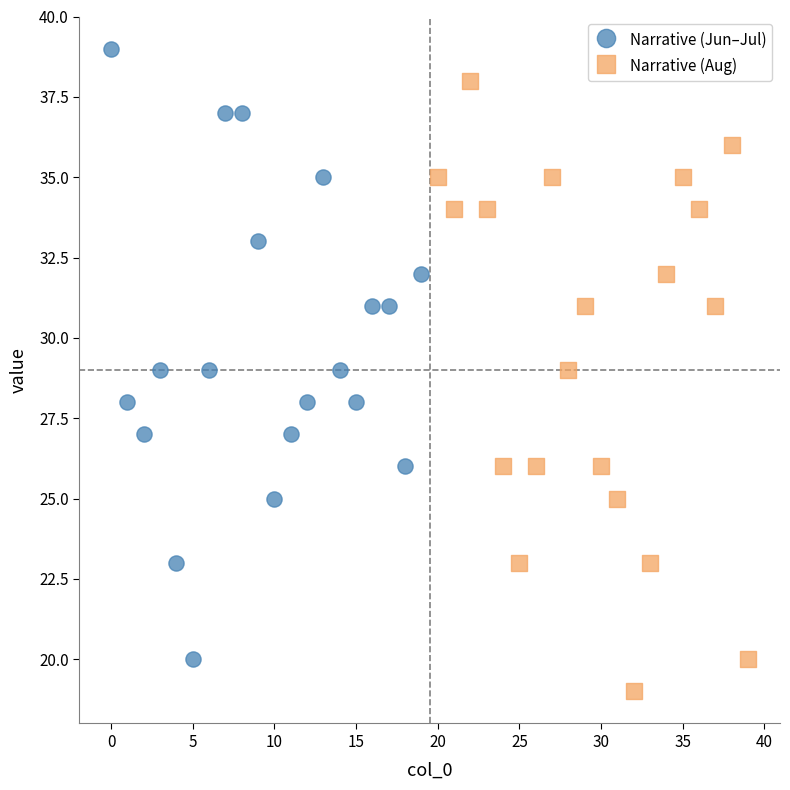

Which series contains the lowest Y value?

Narrative (Aug)